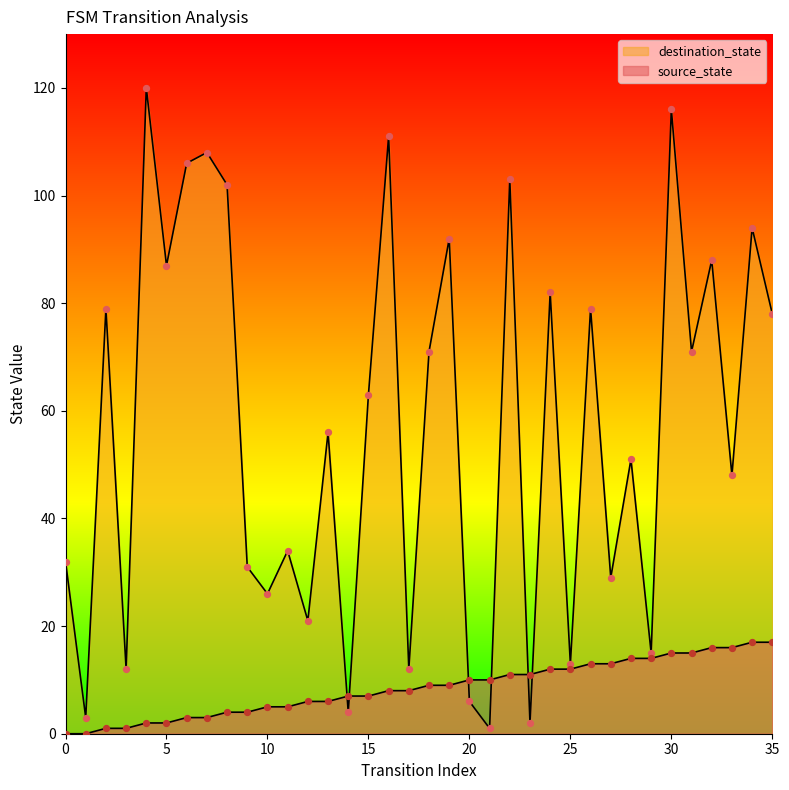

Which series contains the lowest Y value?

source_state